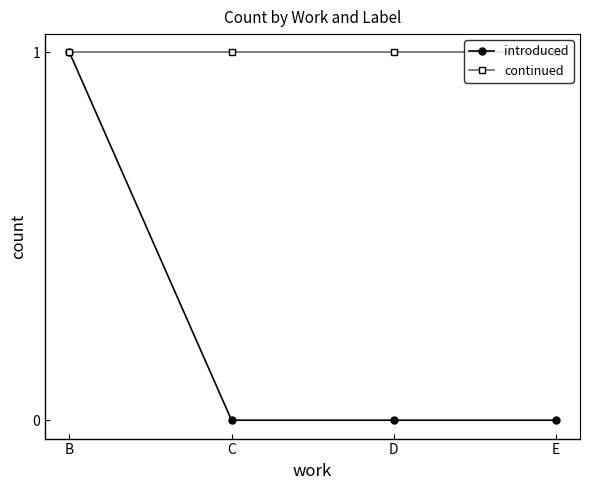

At D, list the series in order from smallest to largest.

introduced, continued